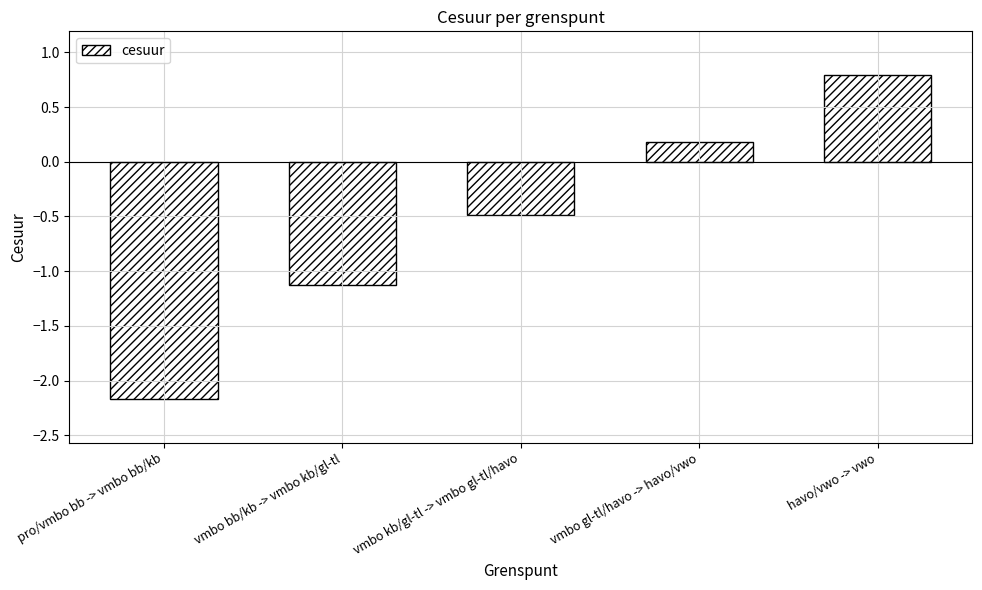

How many values are above zero?

2